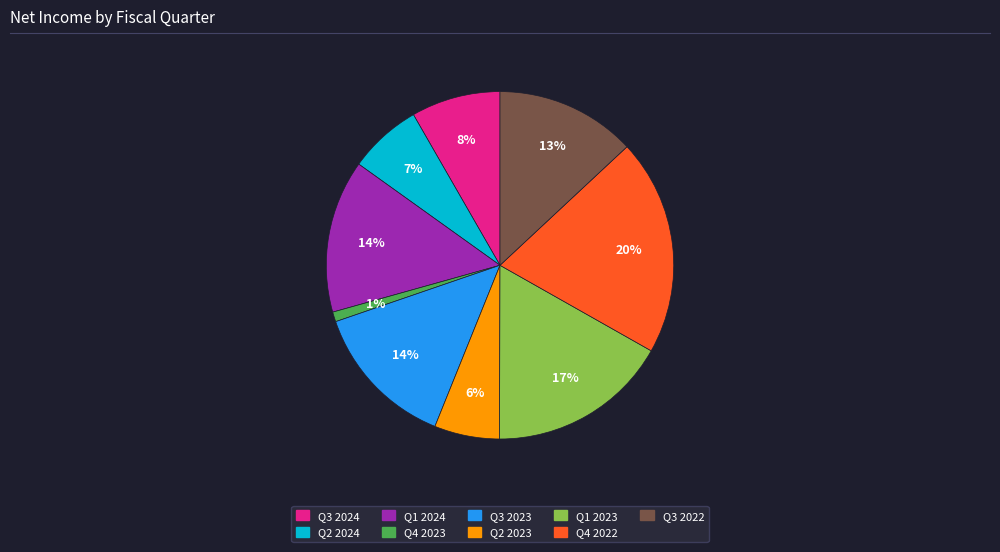

To the nearest percent, what portion does Q2 2023 represent?

6%